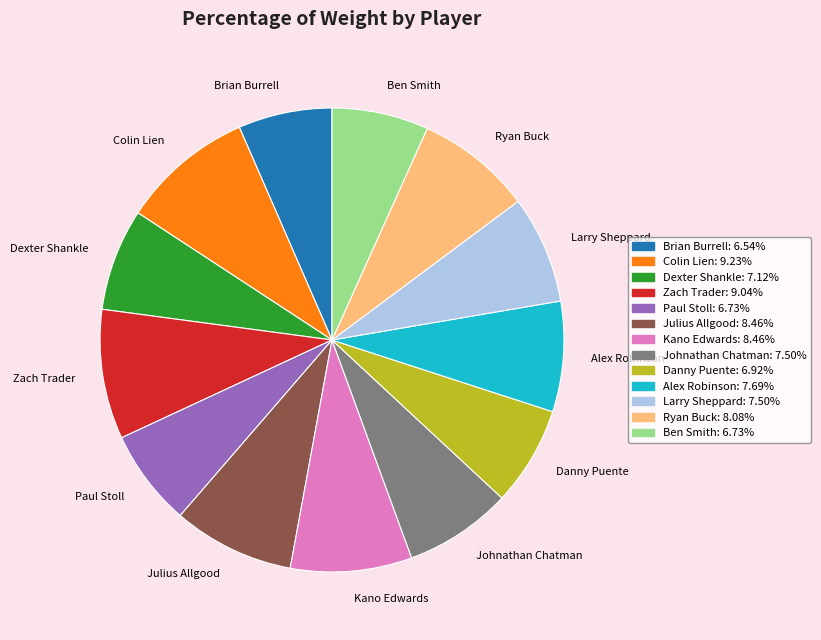

Does Kano Edwards represent more than half of the total?

No